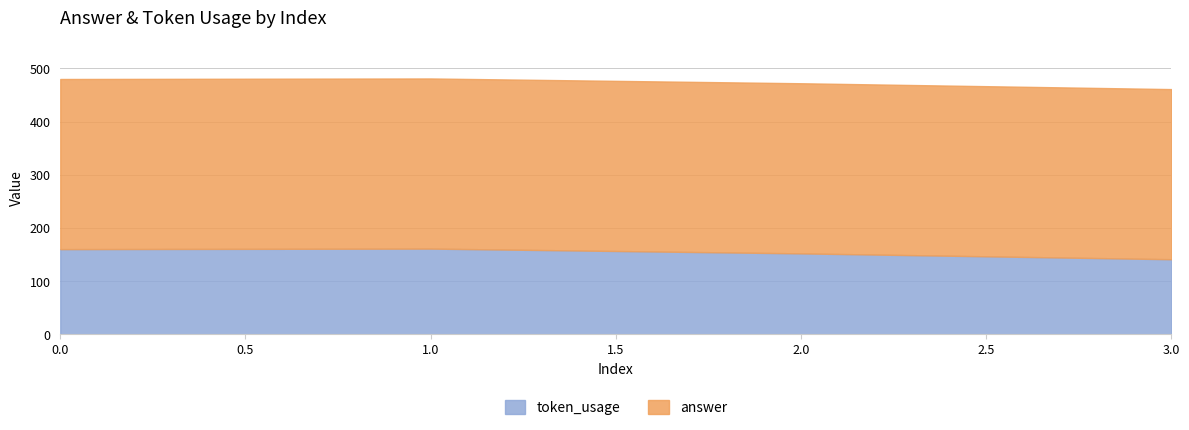

The token_usage series shows 160 at 0. True or false?

True